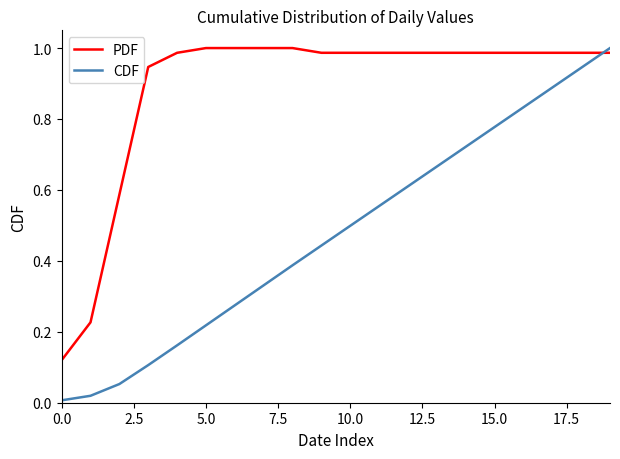

What is the average value of the CDF series?

0.5